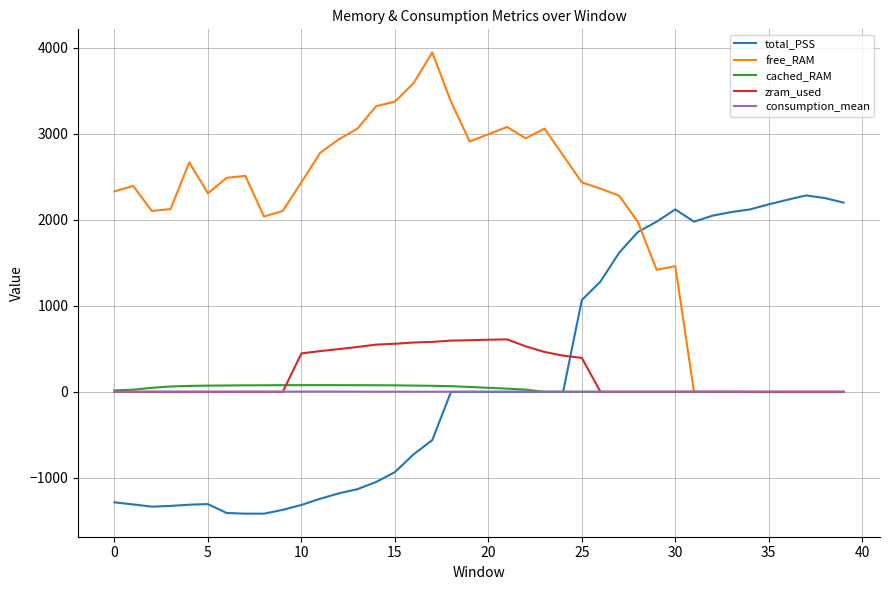

Which series ends up on top after the final intersection of zram_used and total_PSS?

total_PSS